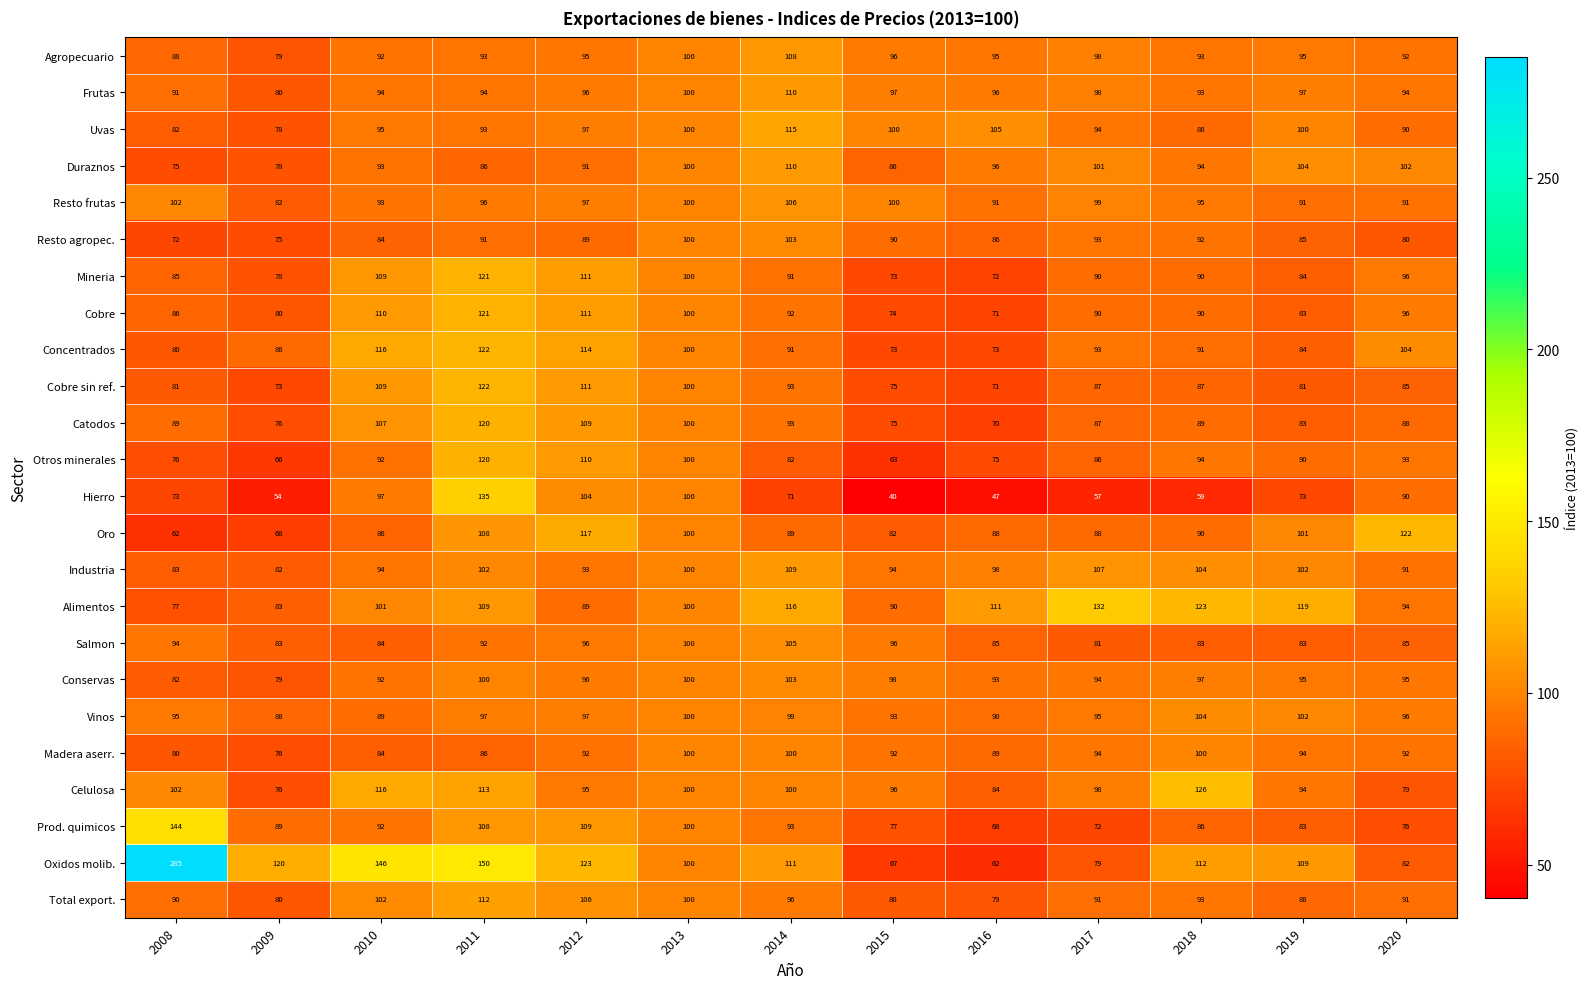

Which label corresponds to the smallest value in the chart?

2015